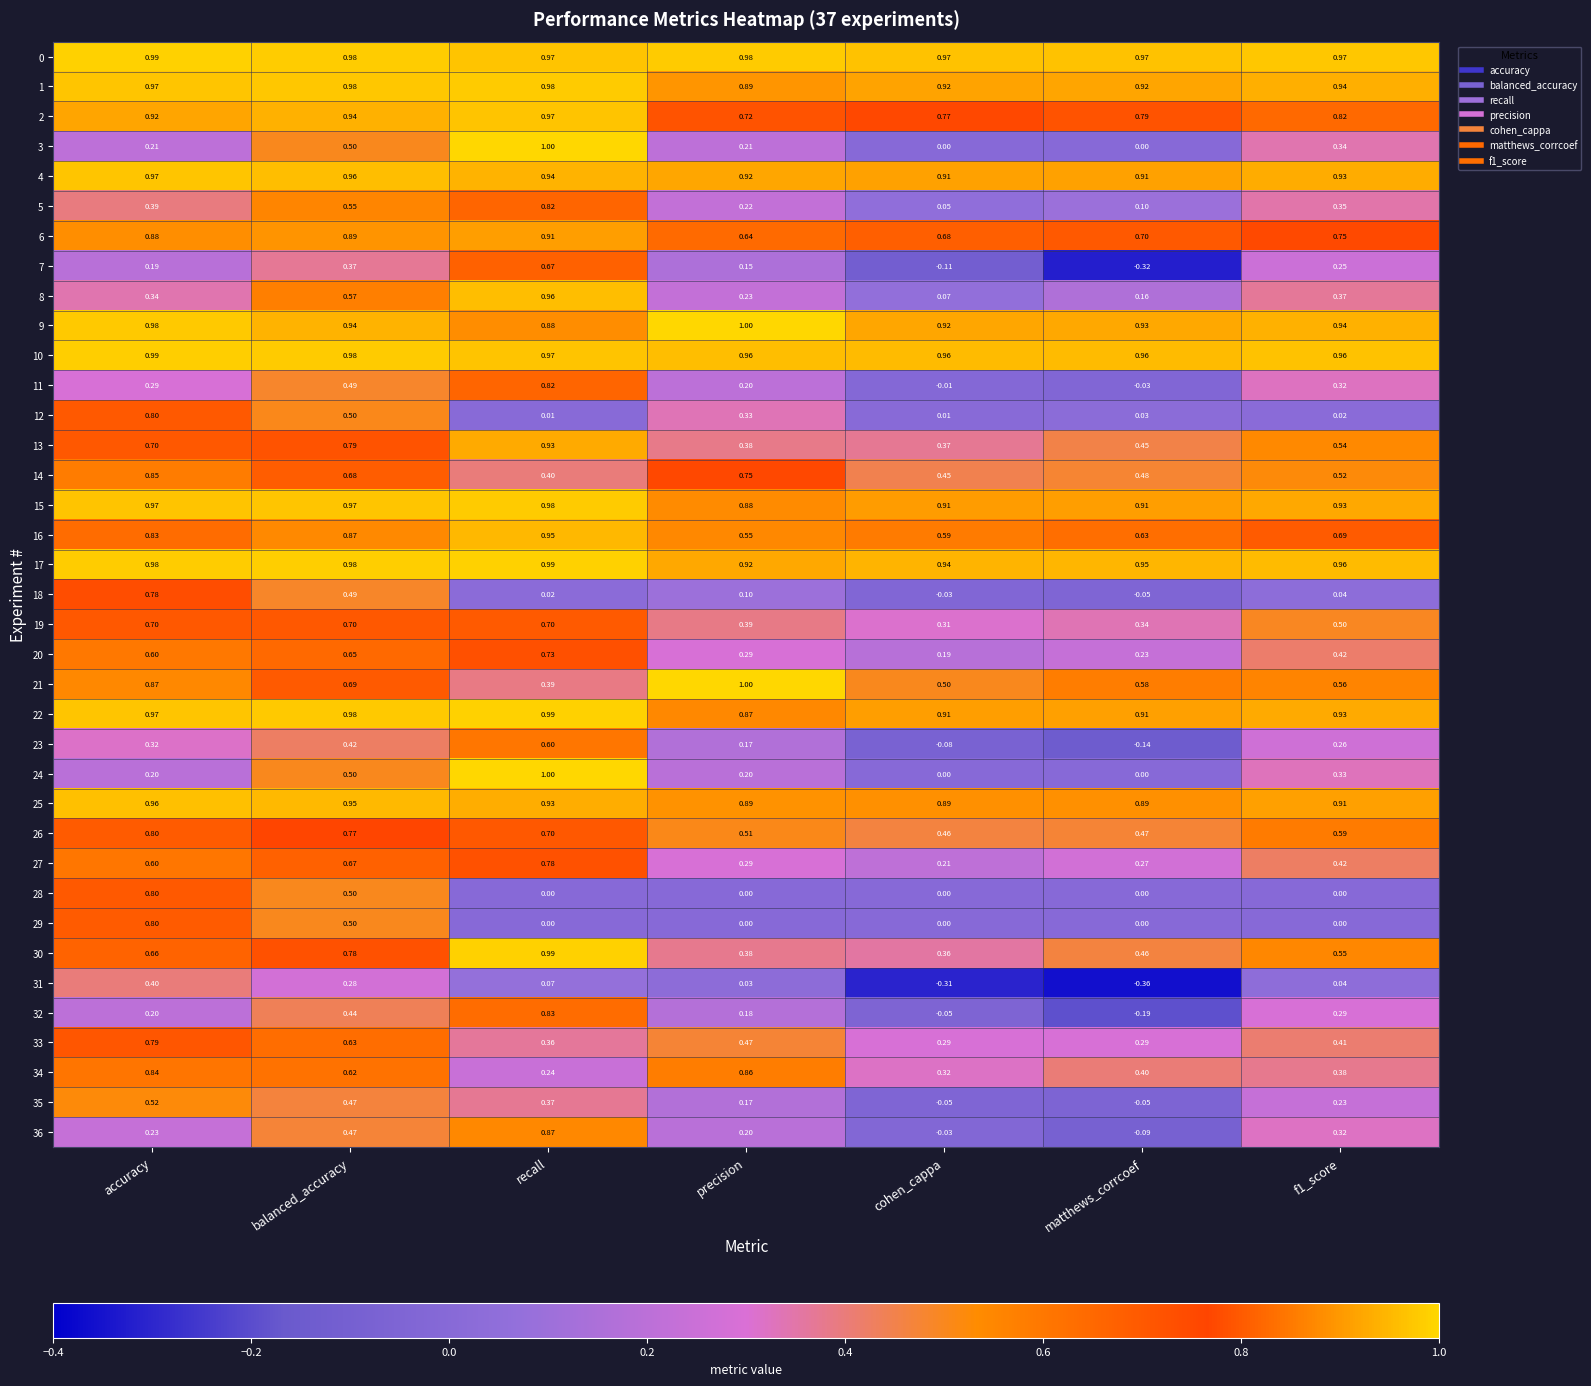

Which label corresponds to the smallest value in the chart?

matthews_corrcoef